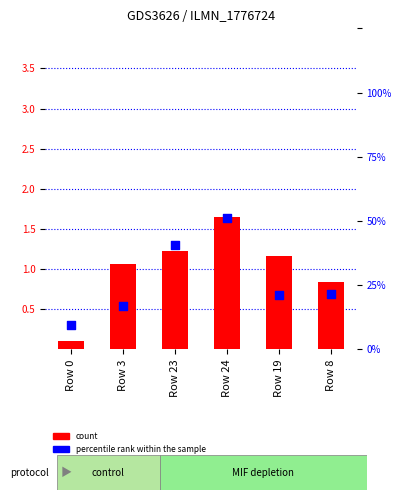

At how many categories does at least one series exceed 0?

6